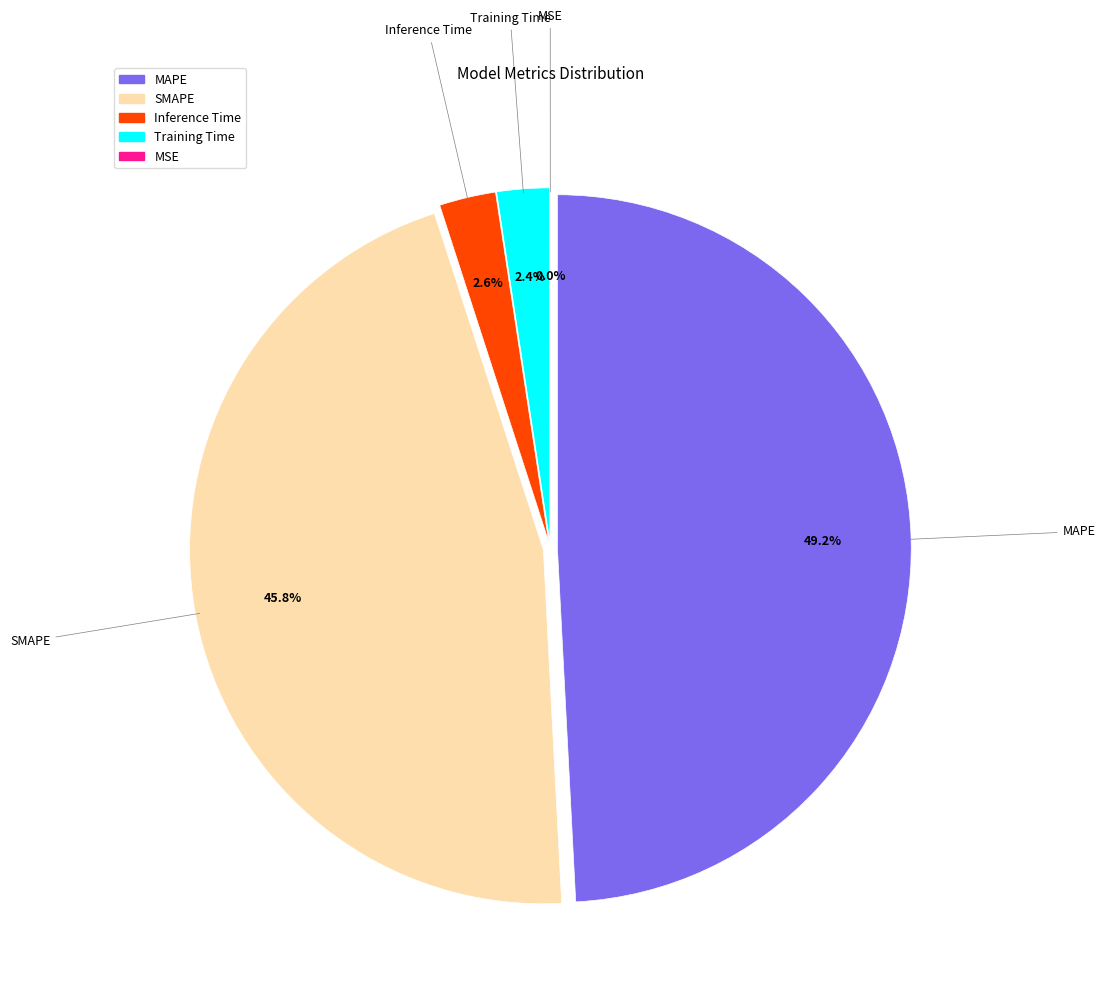

Count the number of slices in the pie.

5